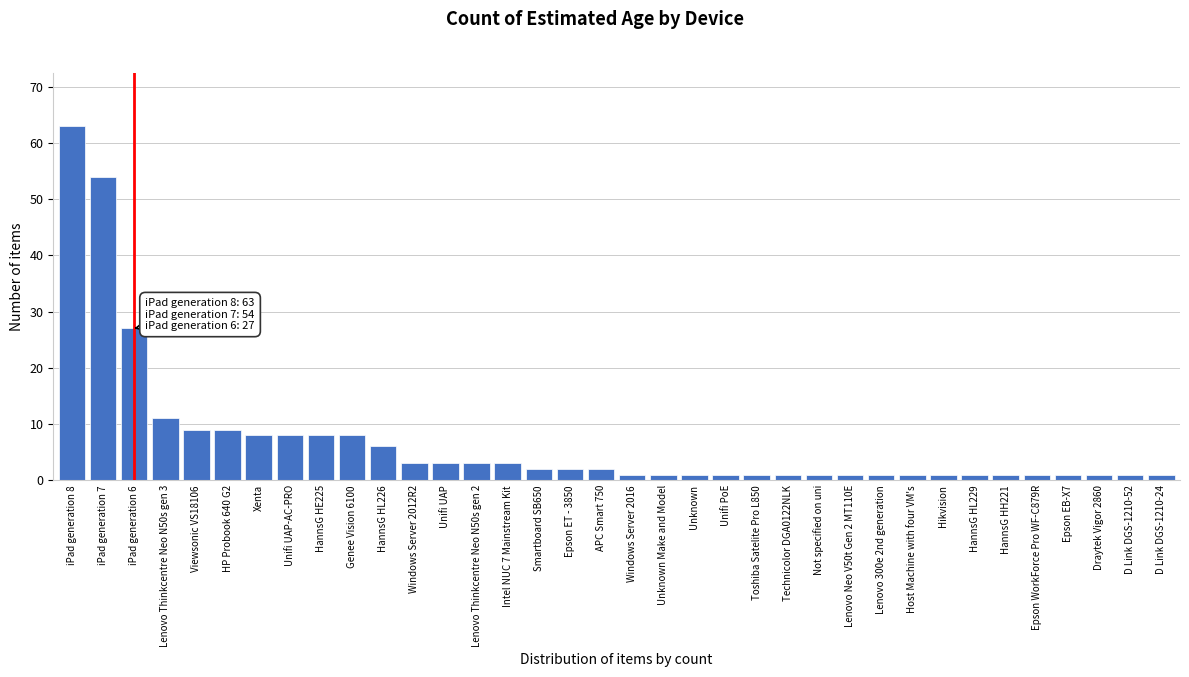

What is the change in value from Viewsonic VS18106 to Unifi UAP?

-6